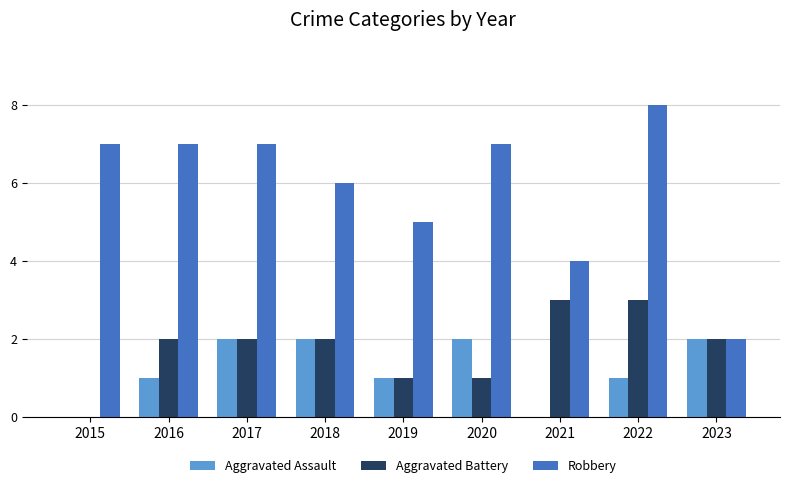

What is the sum of the Aggravated Assault values at 2015 and 2023?

2